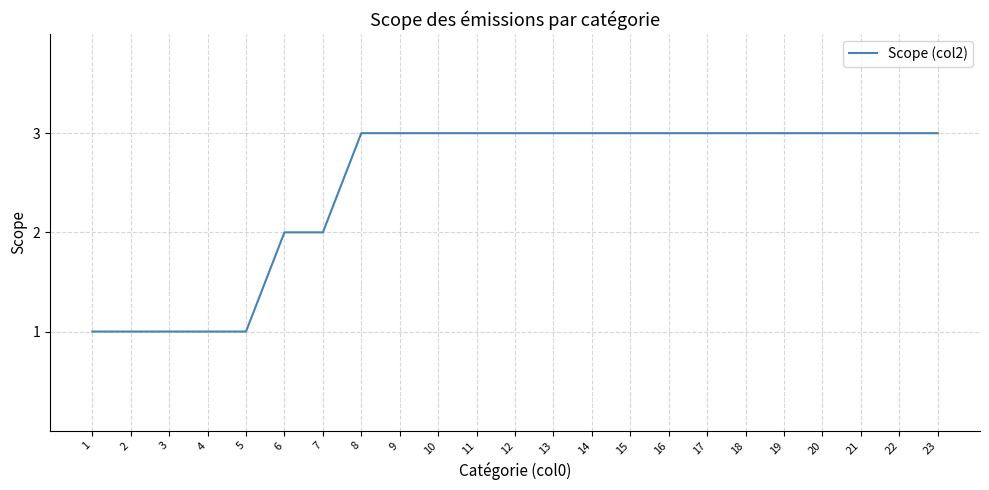

Is it true that the value at 18 is 2?

False